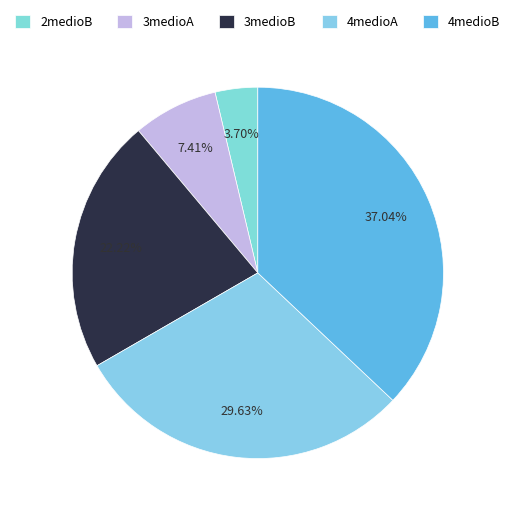

Which has a higher value, 4medioB or 4medioA?

4medioB